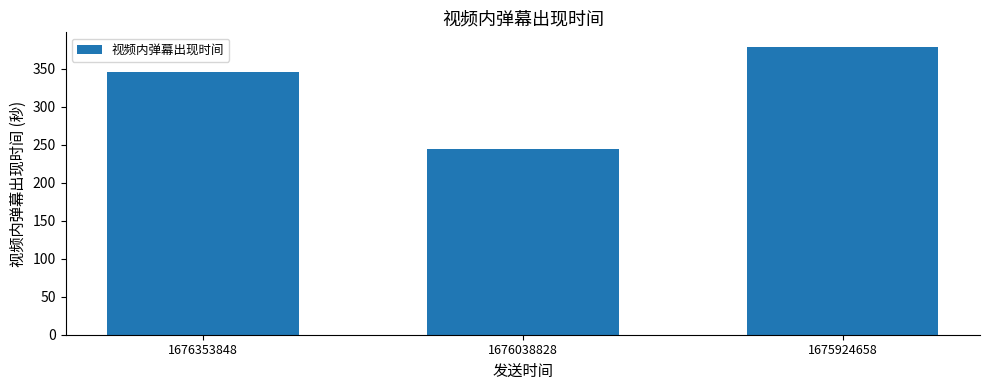

What is the change in value from 1676353848 to 1675924658?

+33.1